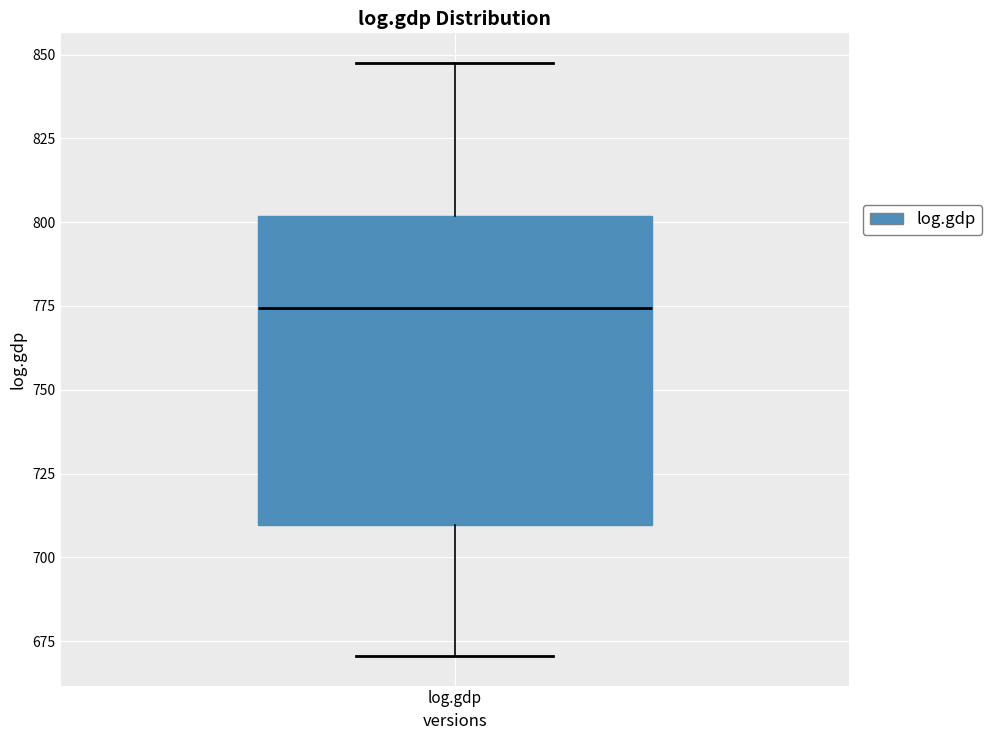

Transcribe this box plot: give where the median line is, the range the box spans, and where the two whiskers end, as read against the y-axis. The values are not printed on the chart, so give them approximately, as read against the axis.

median 775, box 710 to 800, whiskers 670 to 845